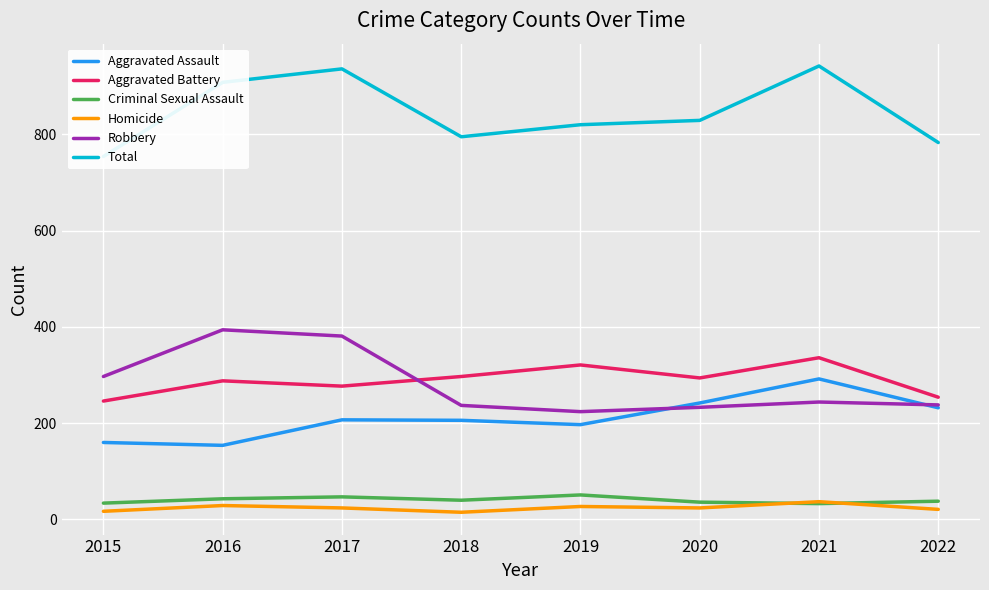

How many categories are shown in the chart?

8